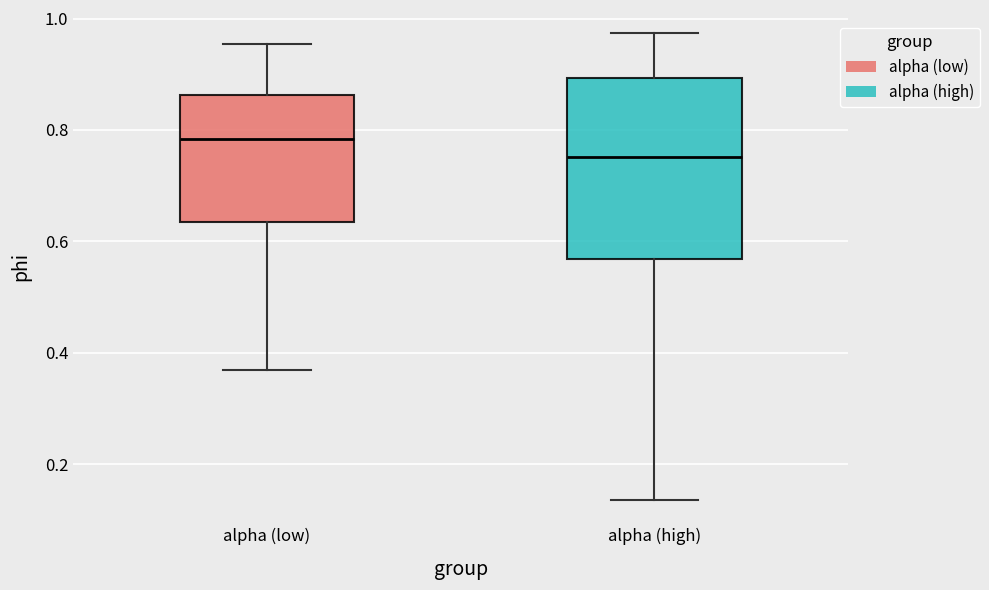

Where does the median line of the box for alpha (high) sit on the y-axis? The values are not printed on the chart, so give them approximately, as read against the axis.

0.76